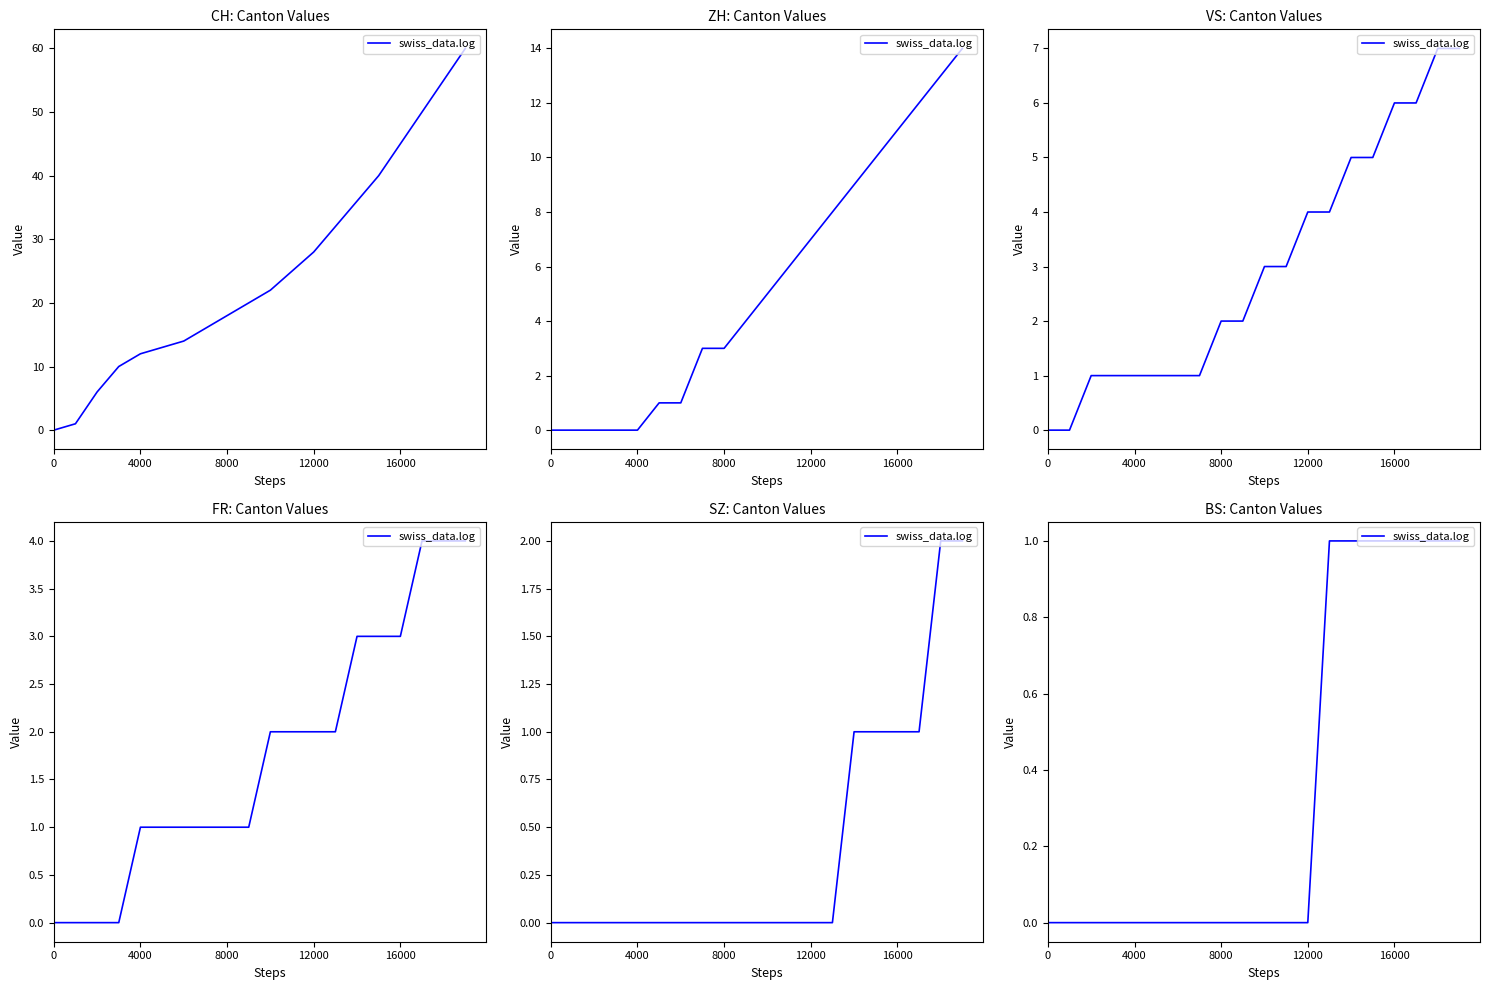

The value at 10 is 1. True or false?

False